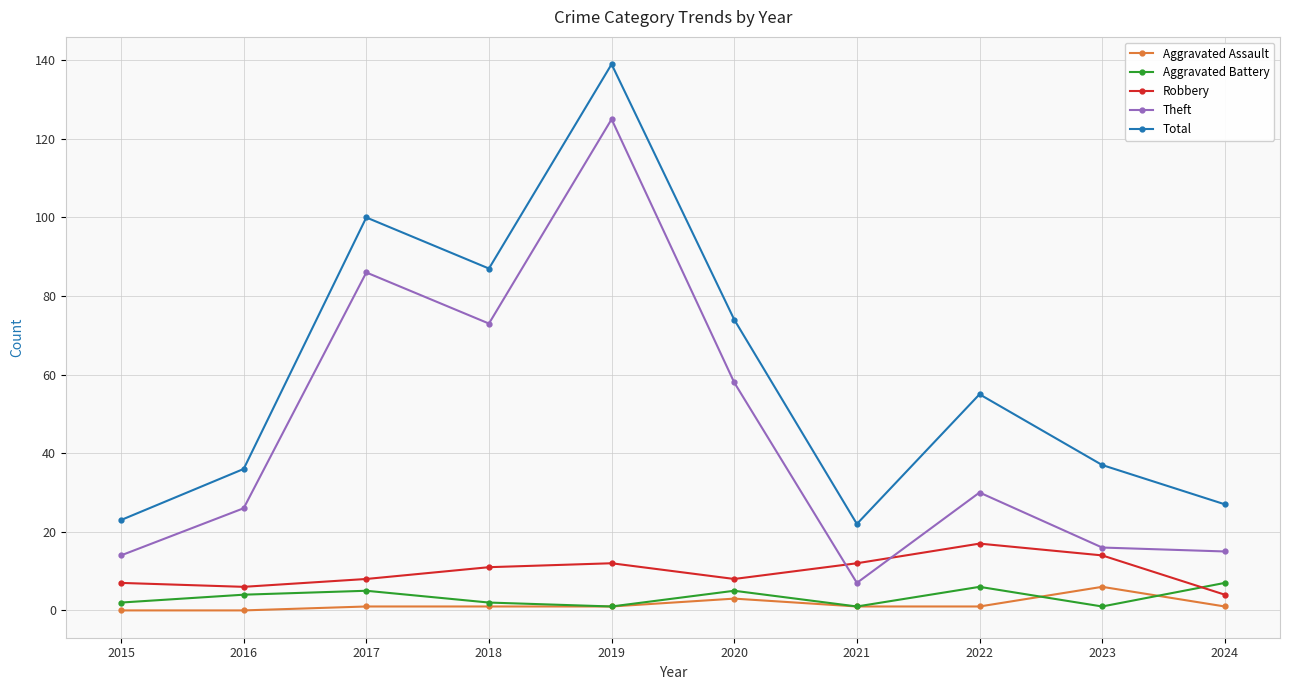

What are all the series names shown in the legend?

Aggravated Assault, Aggravated Battery, Robbery, Theft, Total